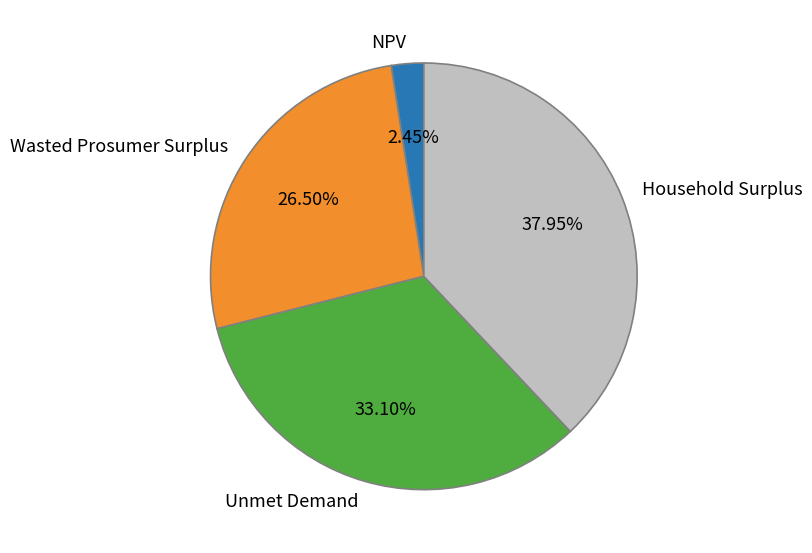

What is the ratio of the value at Unmet Demand to the value at Wasted Prosumer Surplus?

1.2